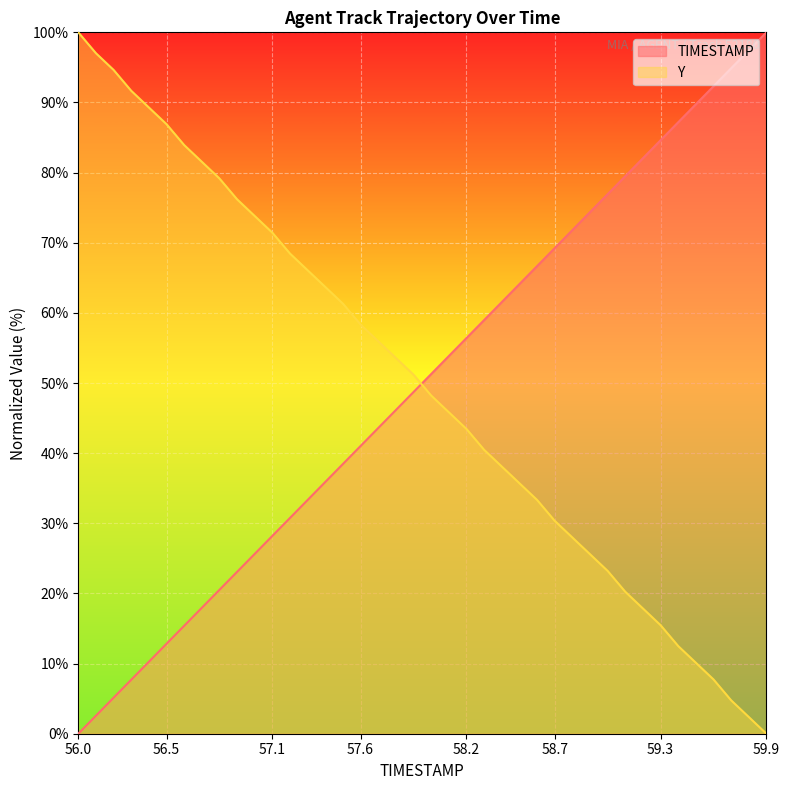

Reading left to right, list all the values displayed in this chart.

TIMESTAMP: 0.0	2.6	5.1	7.7	10.3	12.8	15.4	17.9	20.5	23.1	25.6	28.2	30.8	33.3	35.9	38.5	41.0	43.6	46.2	48.7	51.3	53.8	56.4	59.0	61.5	64.1	66.7	69.2	71.8	74.4	76.9	79.5	82.1	84.6	87.2	89.7	92.3	94.9	97.4	100.0
Y: 100.0	97.0	94.6	91.7	89.3	86.9	83.9	81.5	79.2	76.2	73.8	71.4	68.5	66.1	63.7	61.3	58.3	56.0	53.6	51.2	48.2	45.8	43.5	40.5	38.1	35.7	33.3	30.4	28.0	25.6	23.2	20.2	17.9	15.5	12.5	10.1	7.7	4.8	2.4	0.0